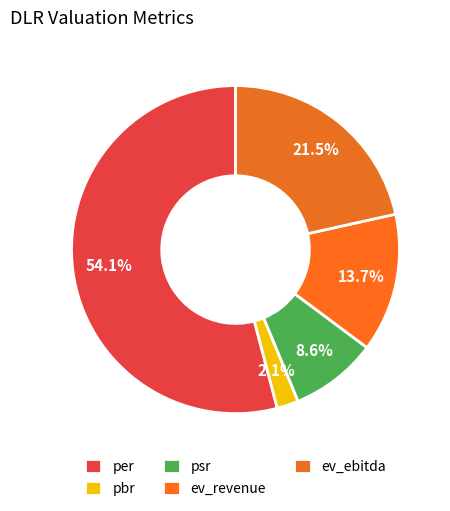

The per slice represents 54% of the pie. True or false?

True